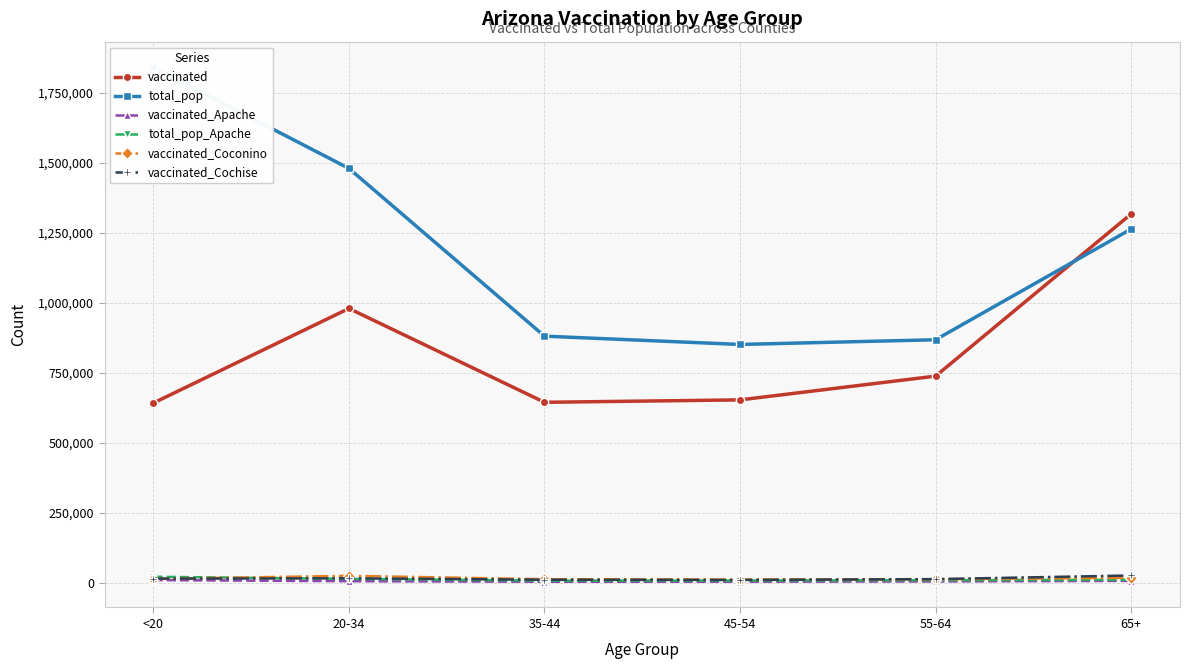

What is the value of the vaccinated_Coconino point at the 2nd from the left?

24978